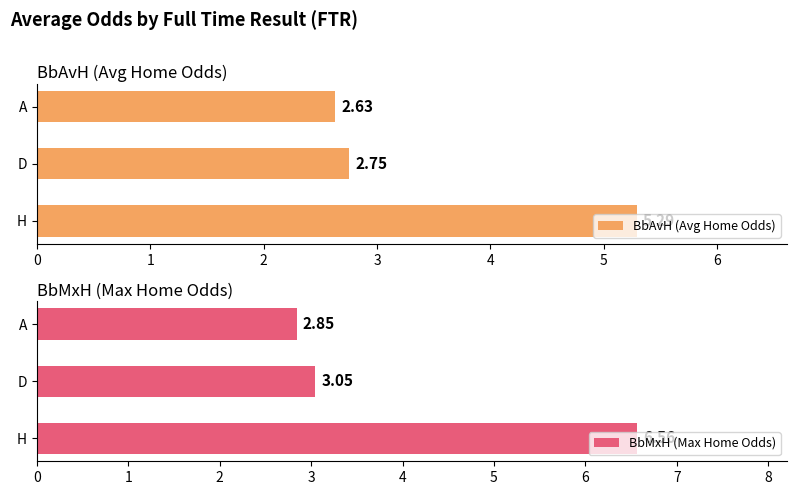

What is the average value of the BbMxH (Max Home Odds) series?

4.2